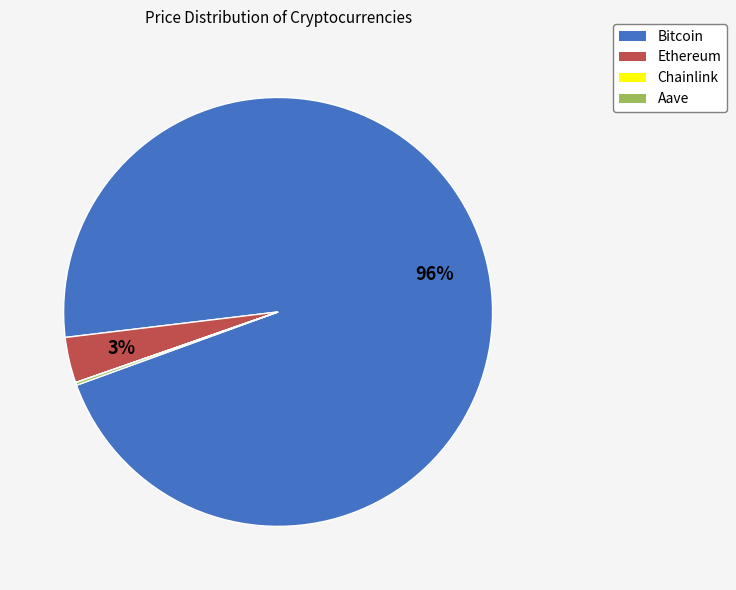

Does Ethereum account for over 50% of the chart?

No